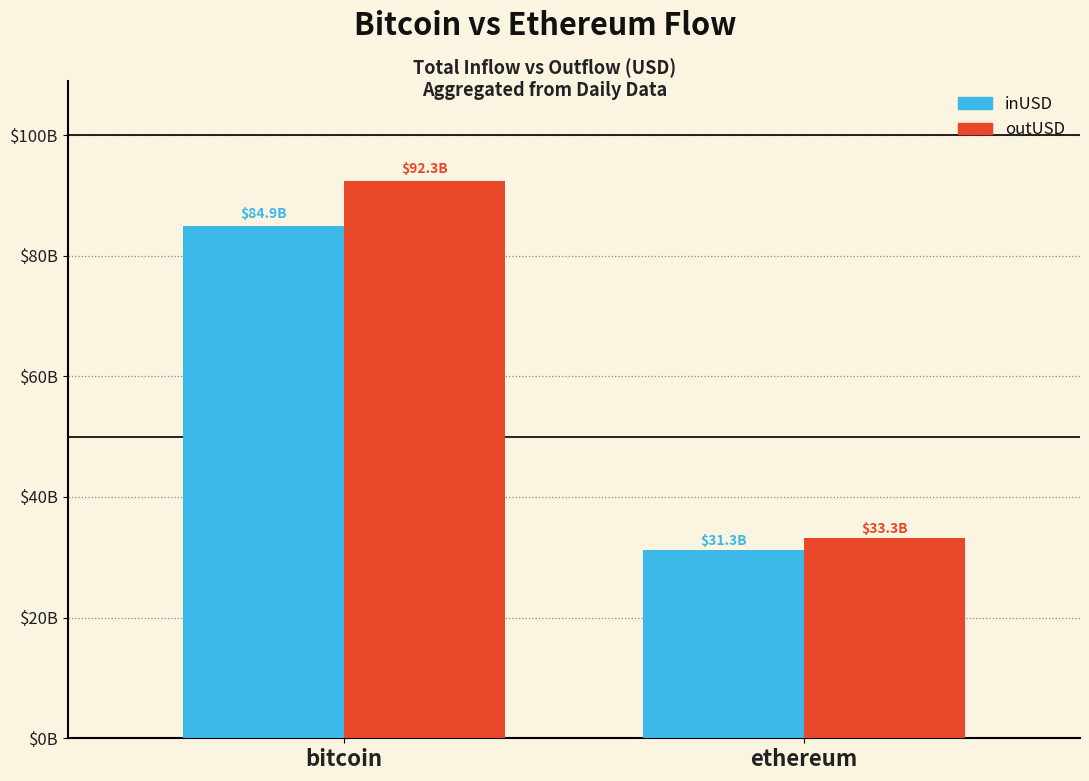

Where is inUSD nearest to the value 58099968211?

ethereum